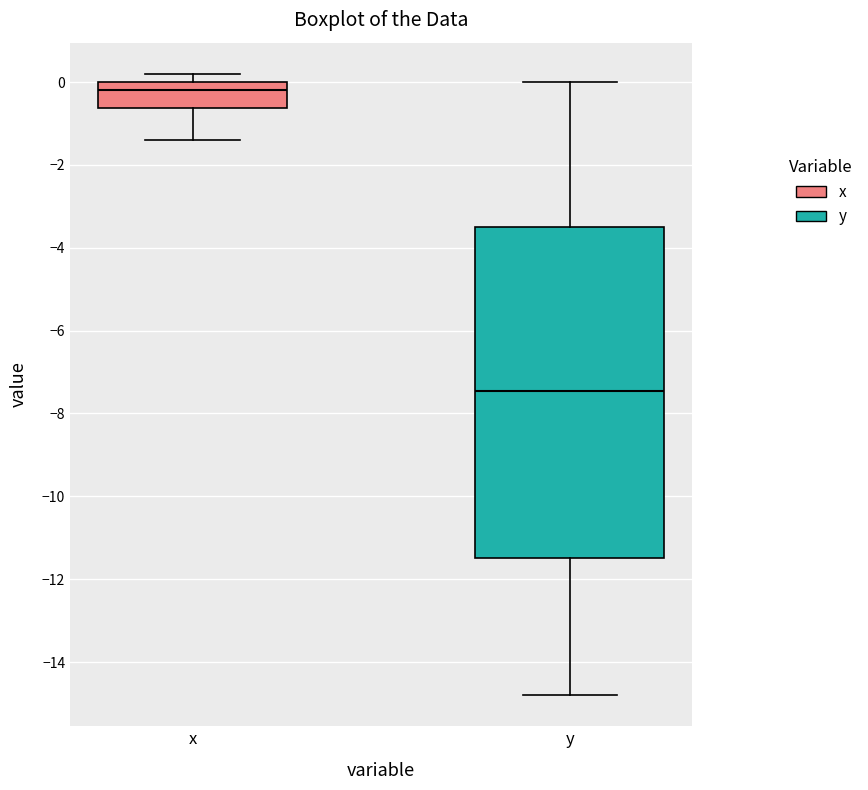

Which box's median line is the highest?

x